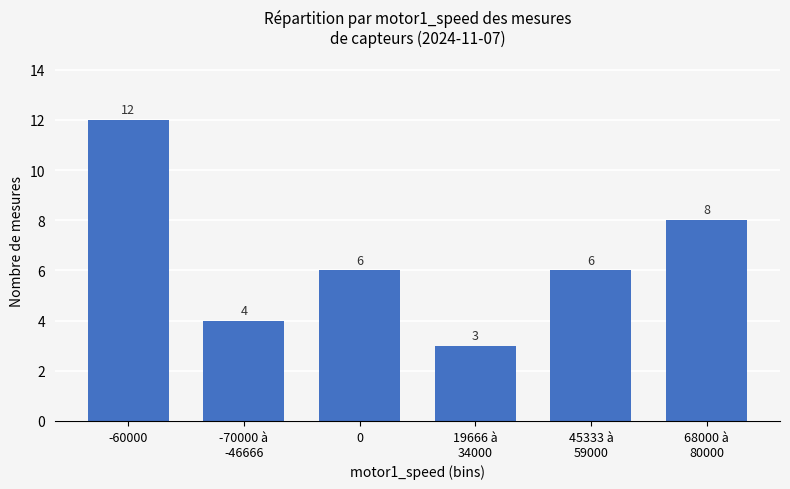

Are the bars grouped side by side (vs. stacked)?

No